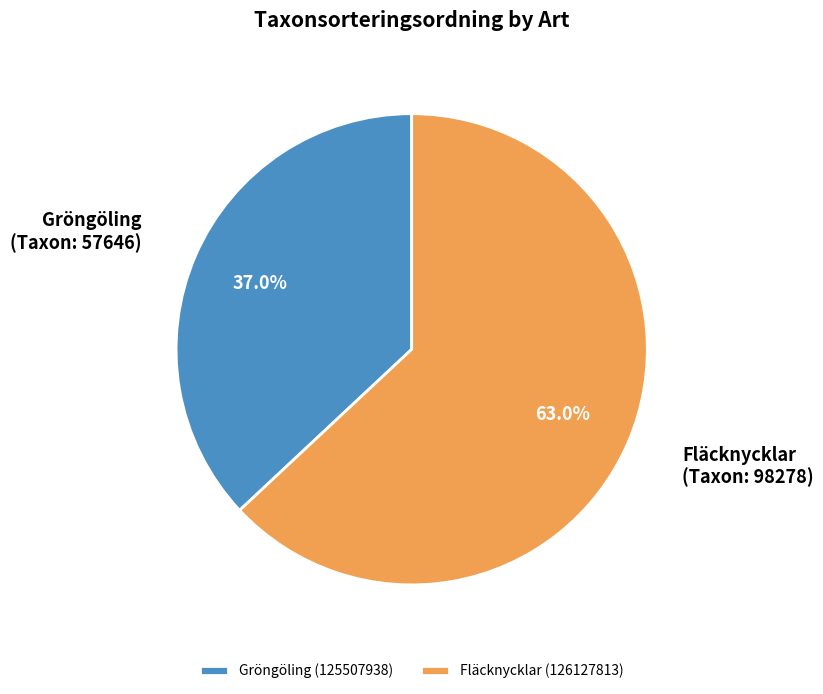

To the nearest percent, what is the difference between the Gröngöling (125507938) and Fläcknycklar (126127813) slice percentages?

26%